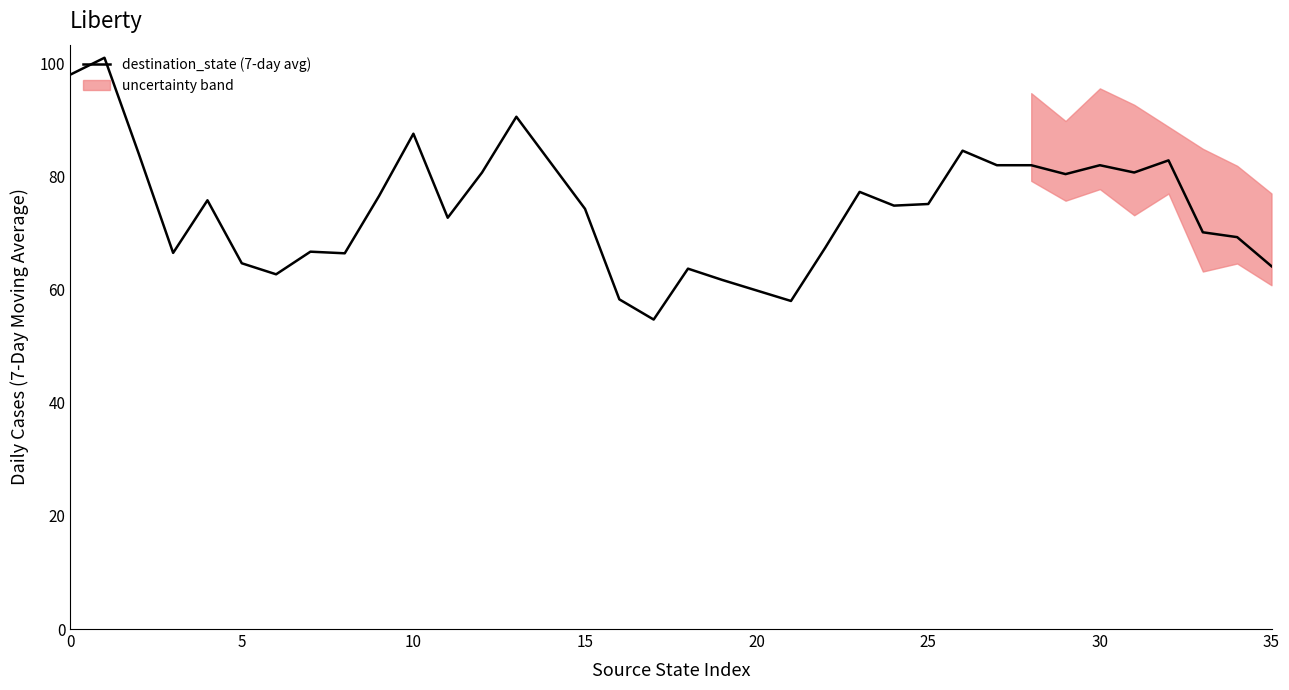

What is the change in value from 10 to 26?

-3.0